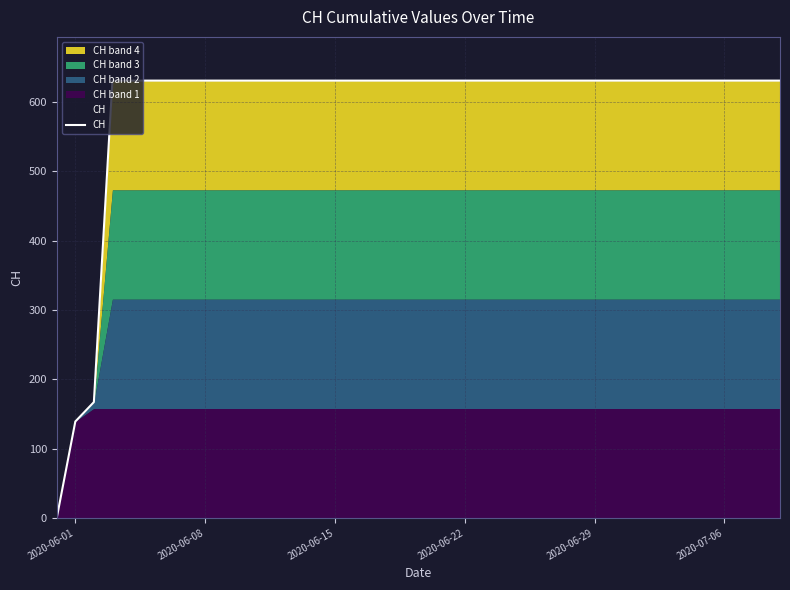

The chart shows a value of 841 at 32. True or false?

False